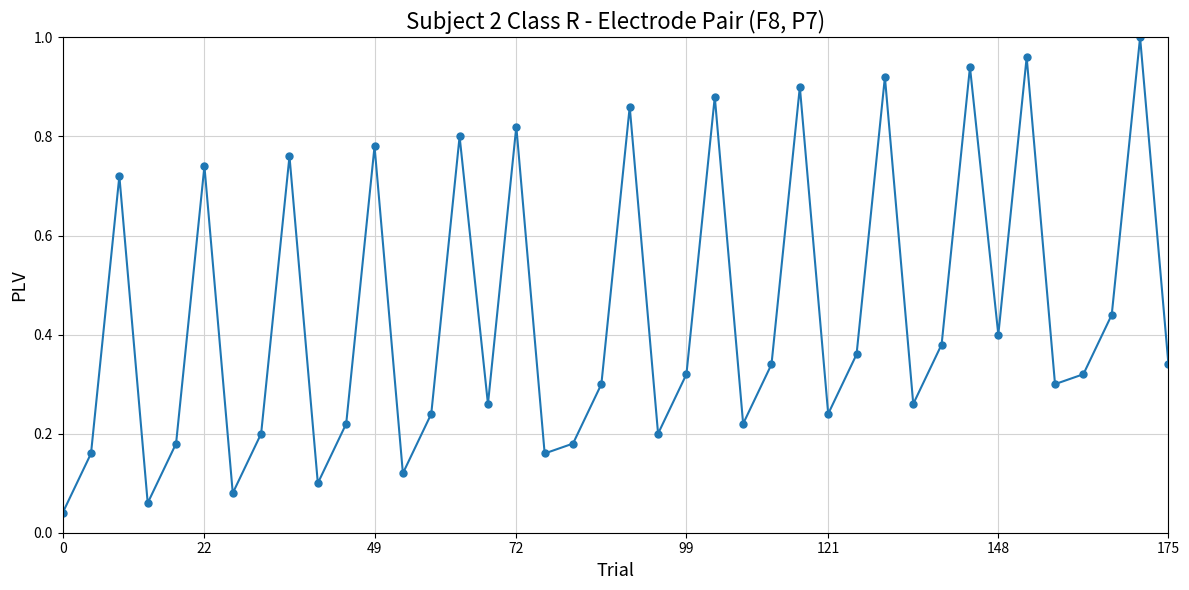

True or false: the data has more than 0 interior local peaks.

True